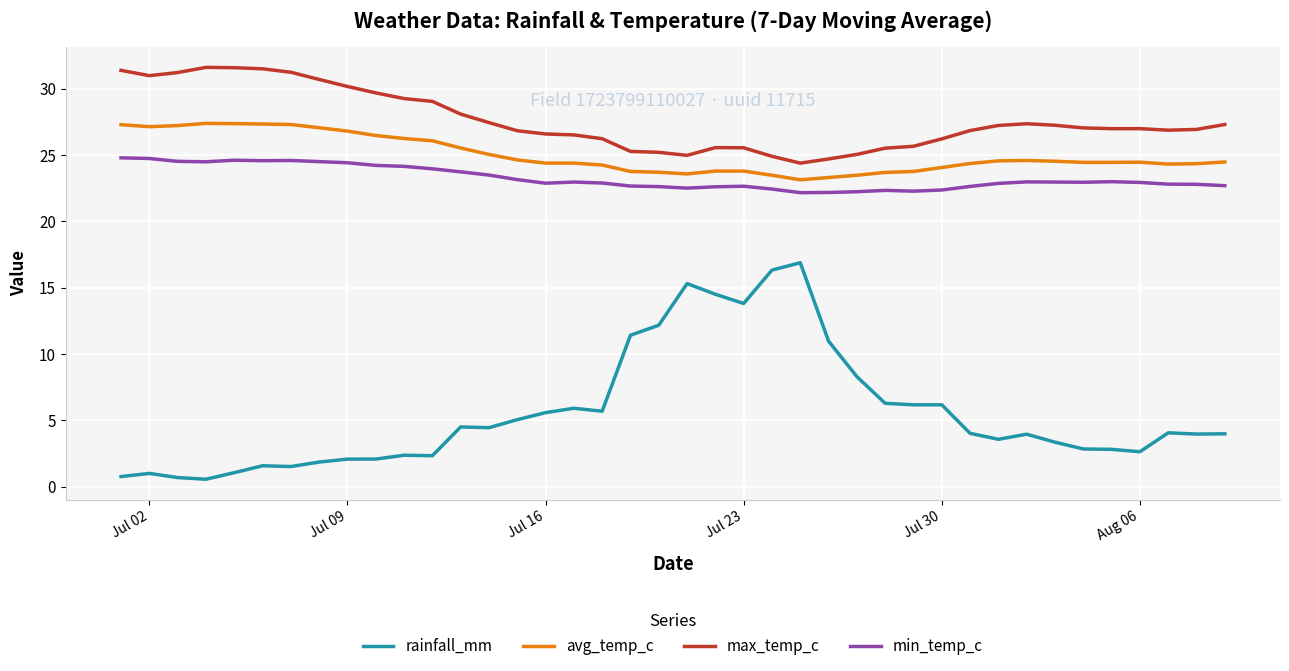

Is this an area chart (filled region under the line)?

No